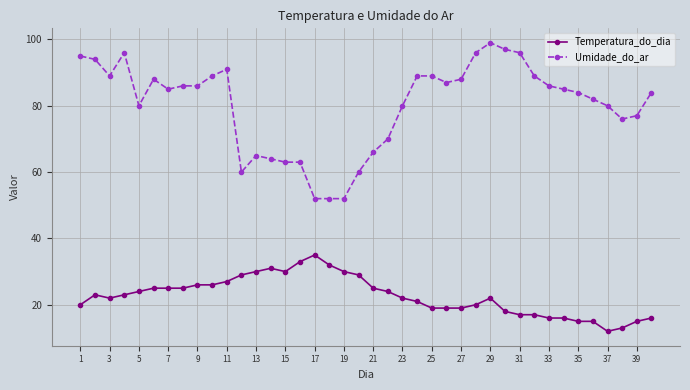

List the series in order of their overall mean, highest first.

Umidade_do_ar, Temperatura_do_dia